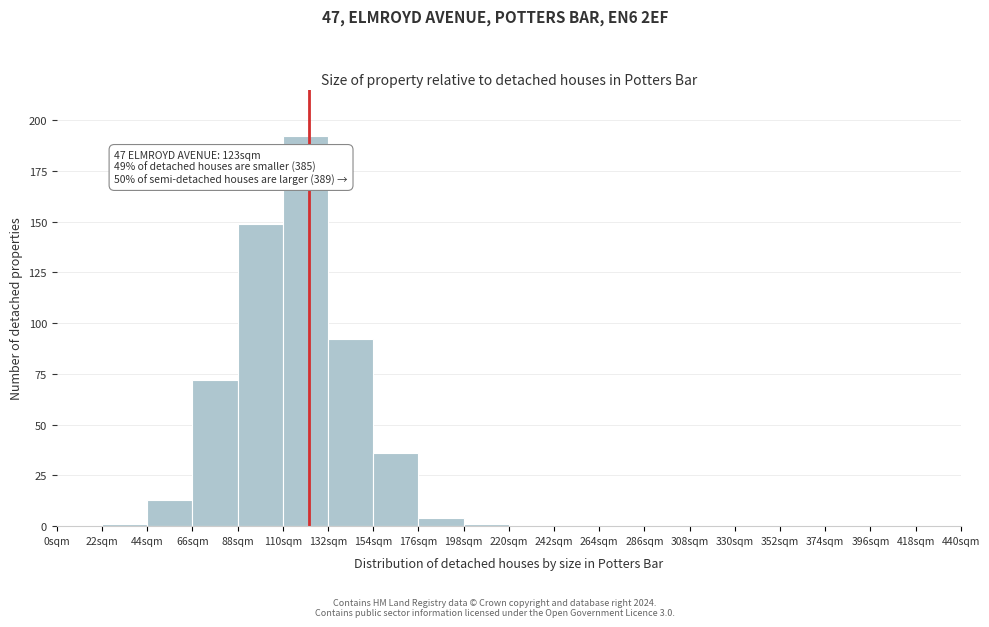

Which range on the x-axis has the tallest bar?

110 to 132